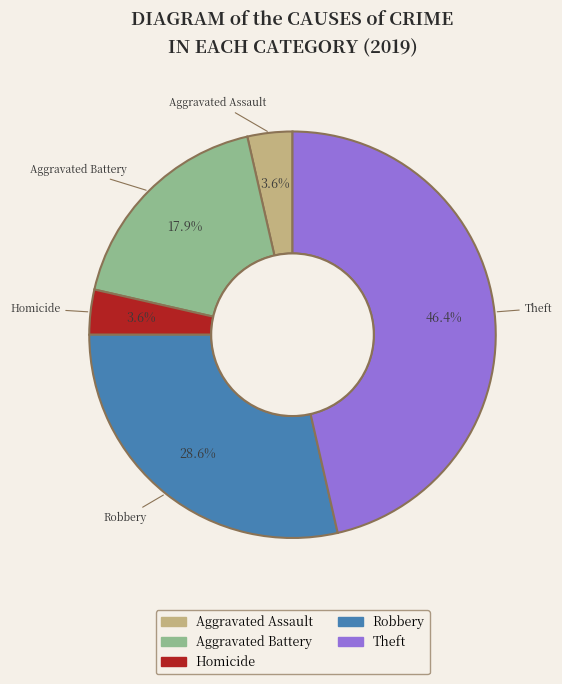

Is there a majority slice in this chart?

No